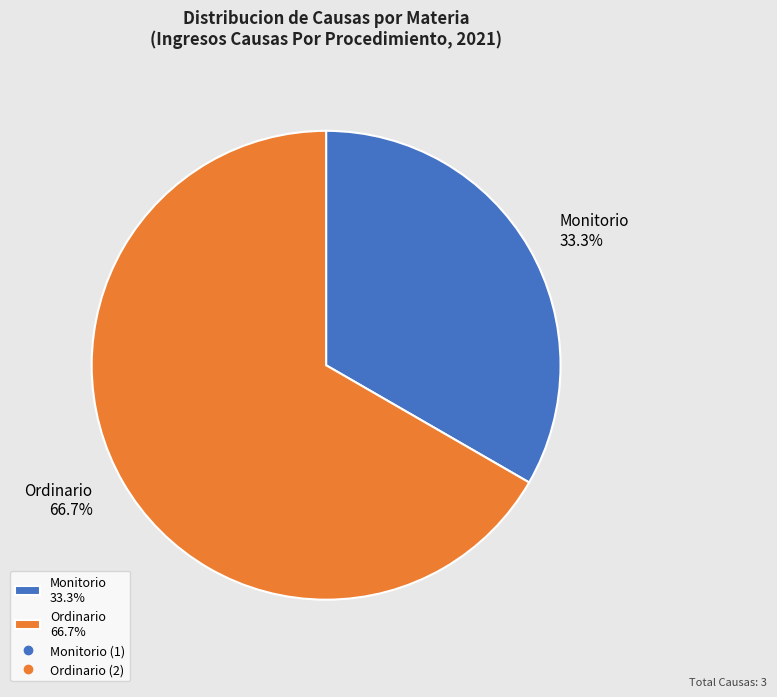

What percentage is the Monitorio slice, to the nearest percent?

33%